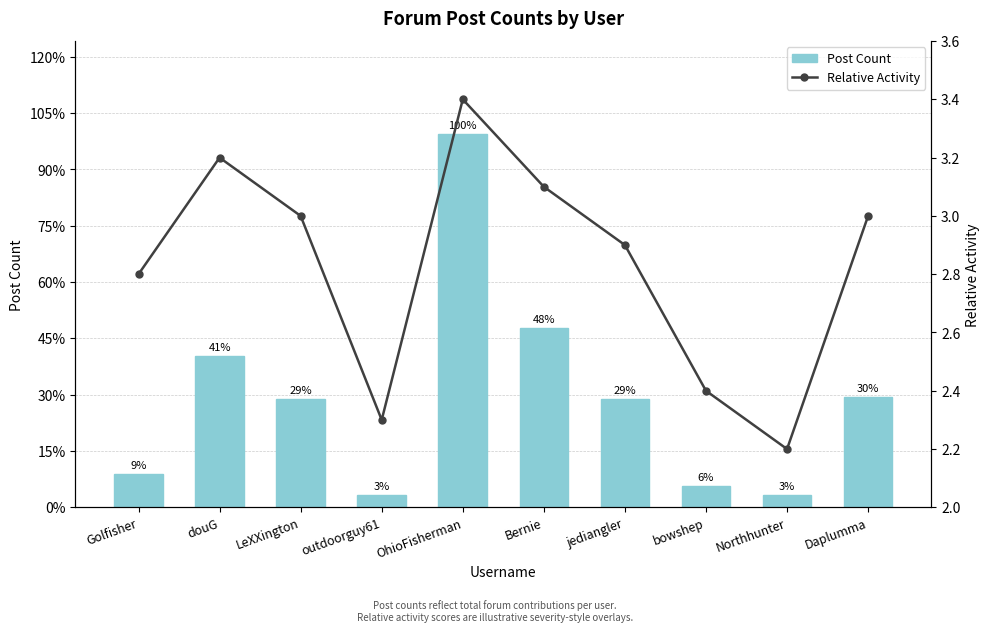

The Relative Activity series shows 2.2 at Northhunter. True or false?

True